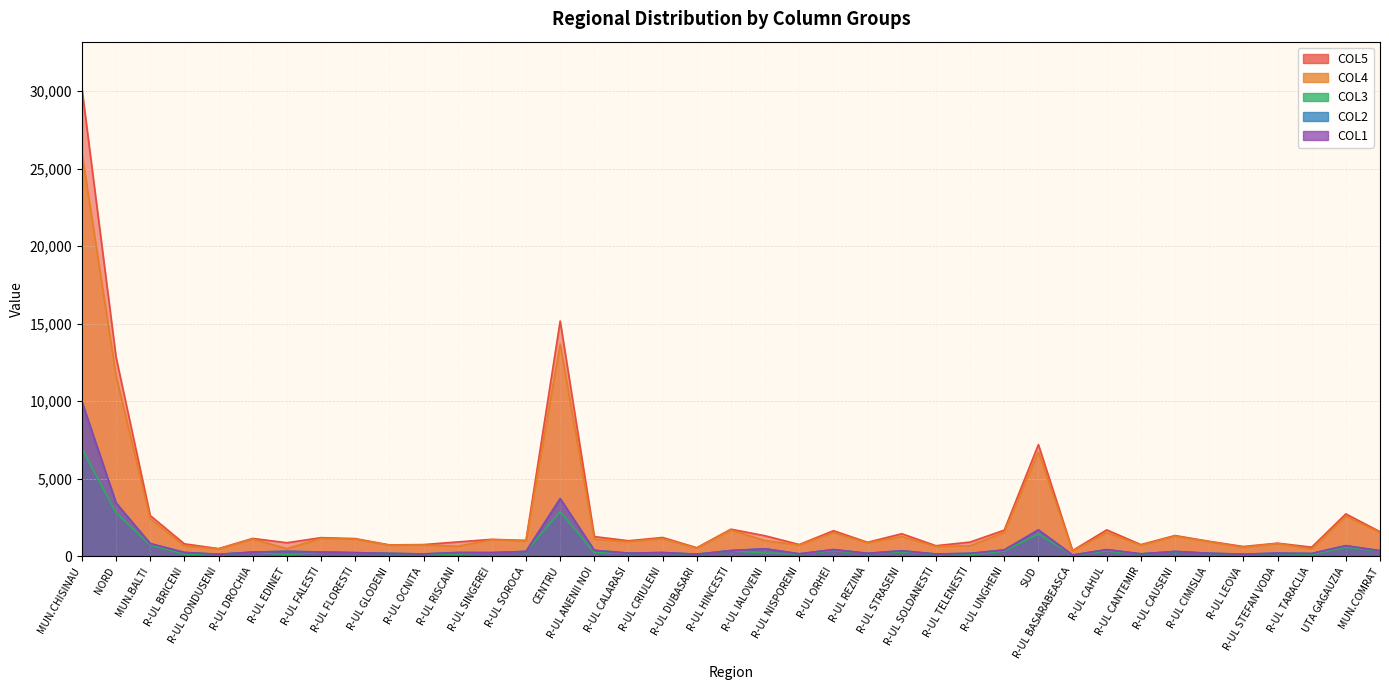

Is the value of COL4 at R-UL HINCESTI greater than the value of COL5 at R-UL LEOVA?

Yes